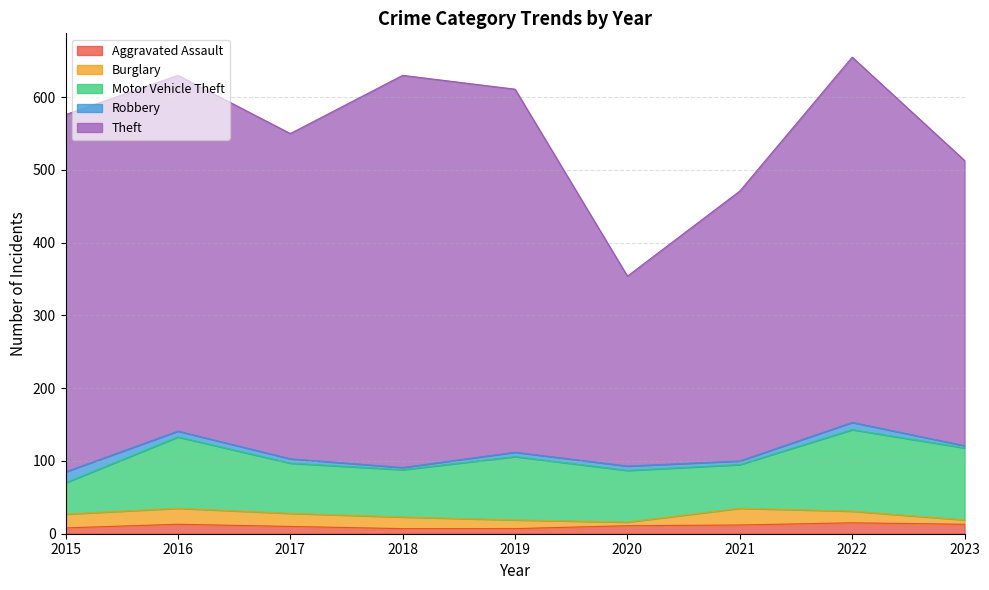

Which series changed the most between 2015 and 2018?

Theft